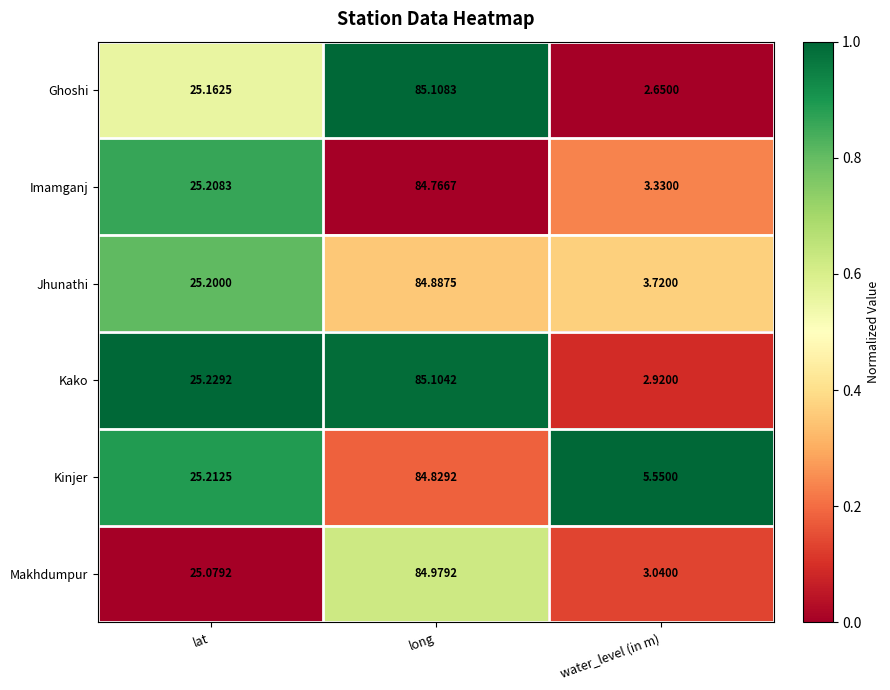

Rank the series by their maximum value, from highest to lowest.

Ghoshi, Kako, Makhdumpur, Jhunathi, Kinjer, Imamganj